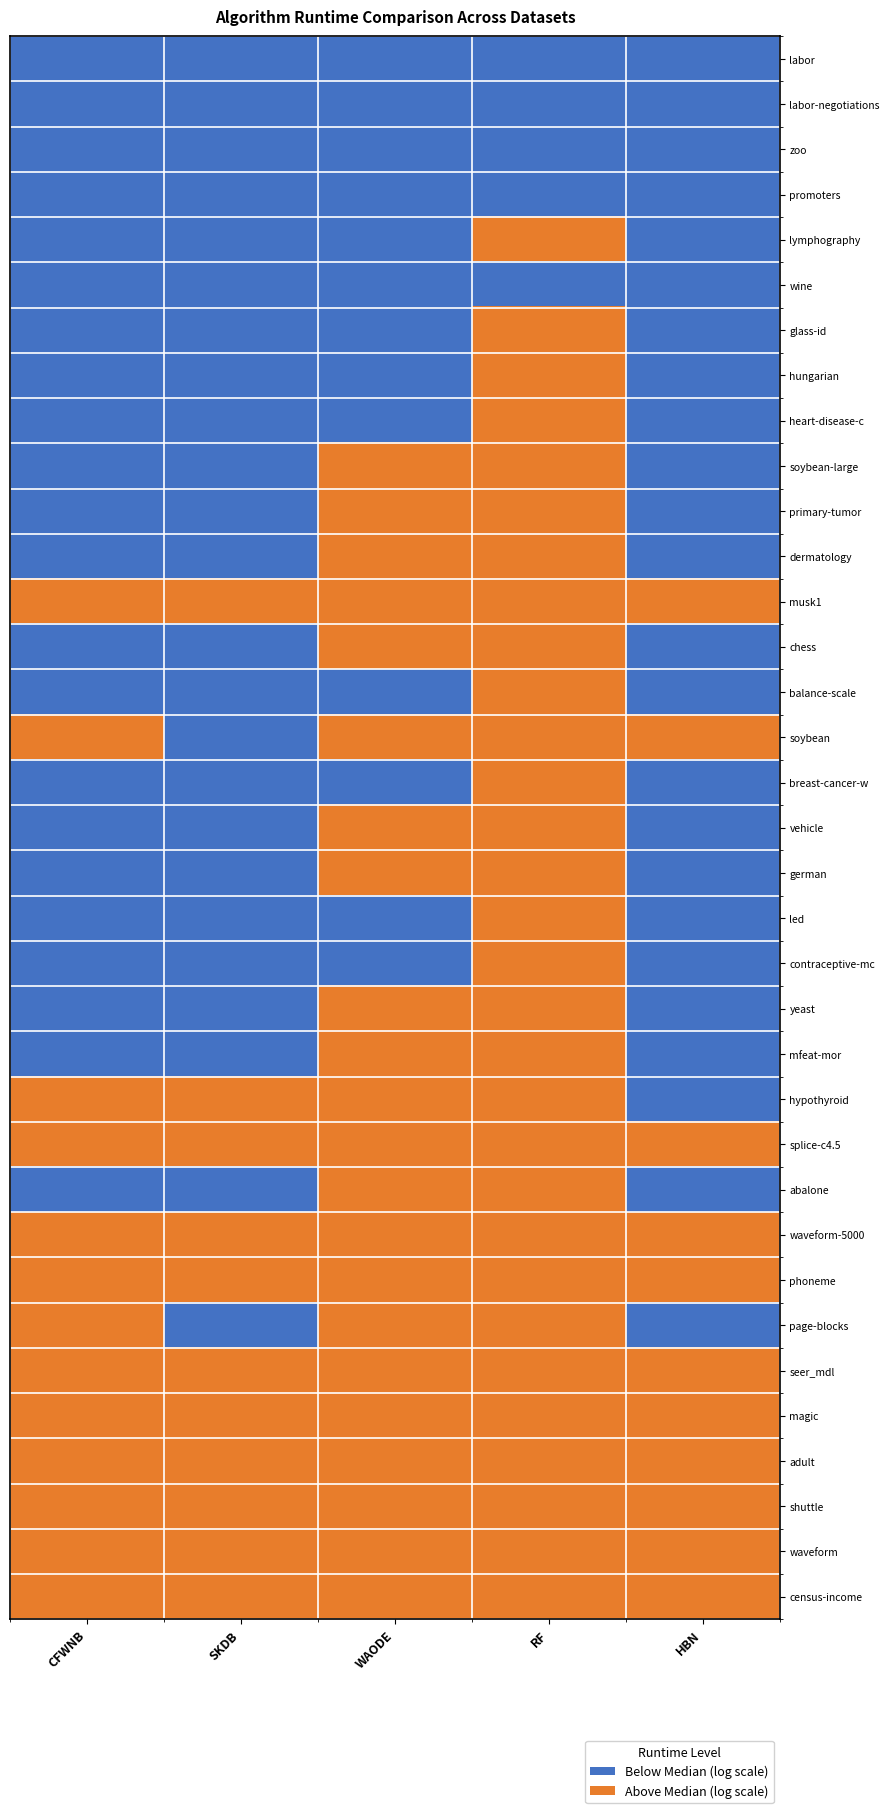

Count the number of data series in this chart.

35